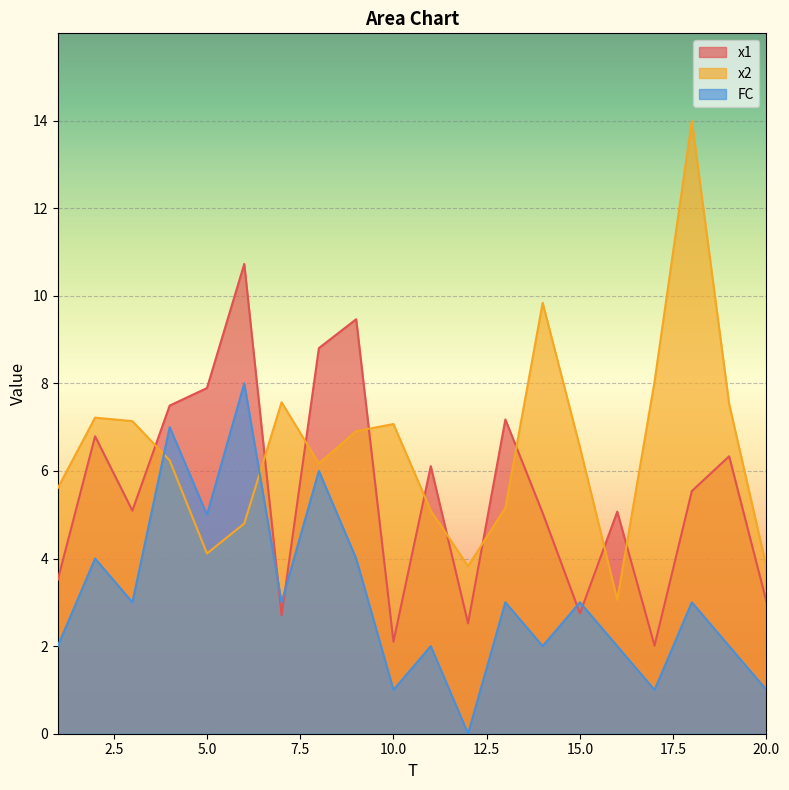

Does the chart display data point markers on the line(s)?

No